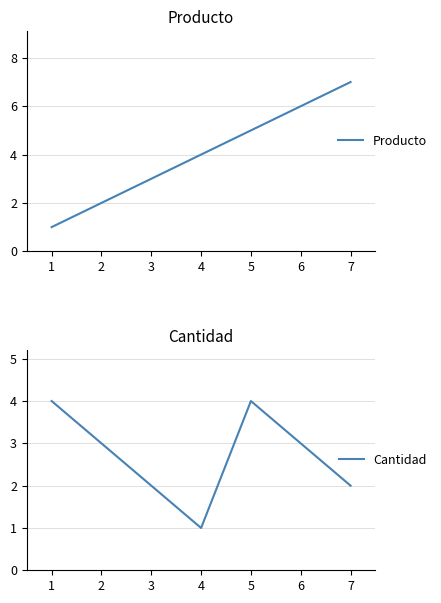

At which category is the sum across all series the highest?

5